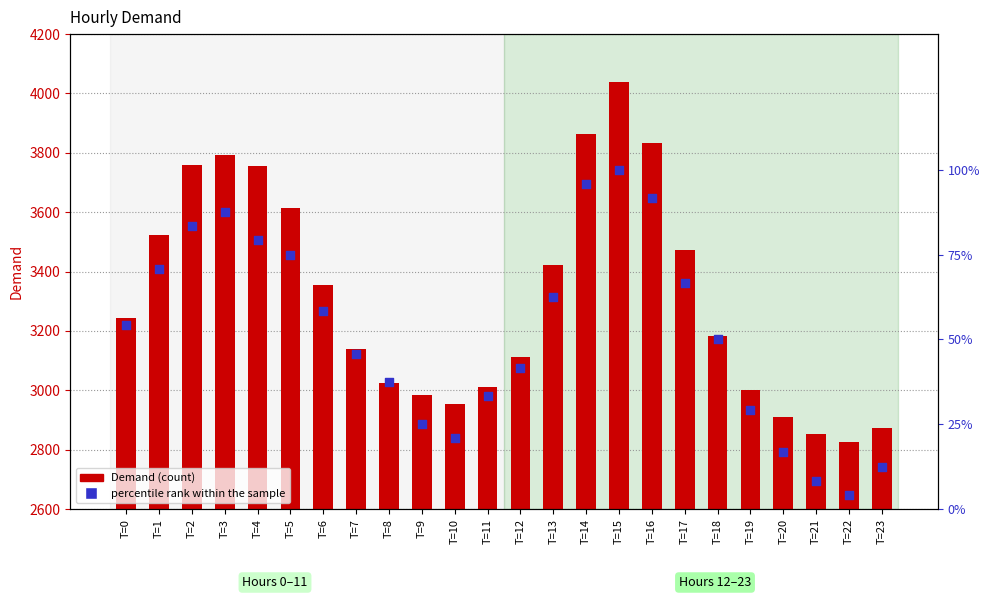

What are all the series names shown in the legend?

Demand, percentile rank within the sample